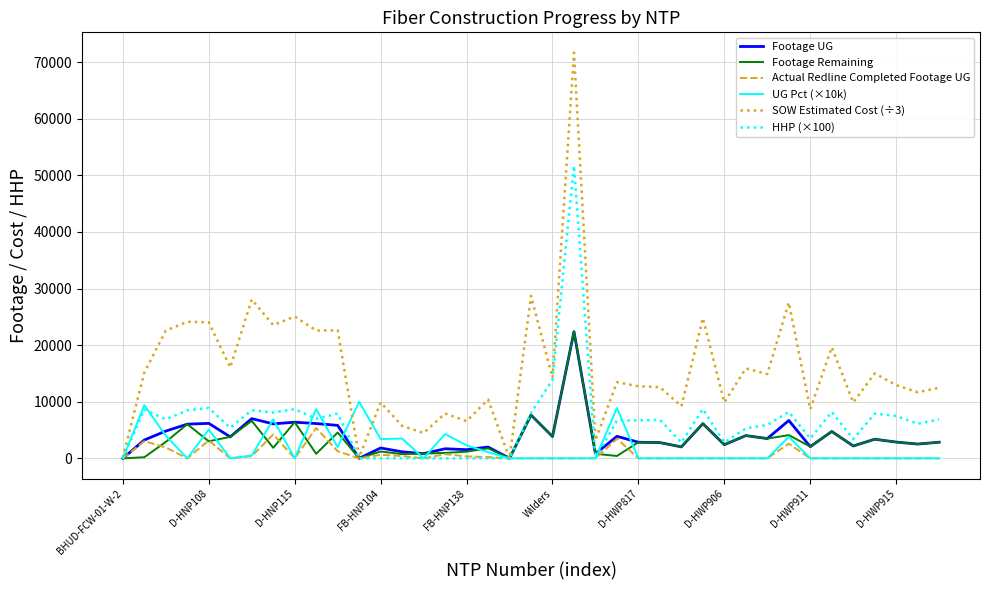

Which series ends up on top after the final intersection of Footage Remaining and UG Pct (×10k)?

Footage Remaining